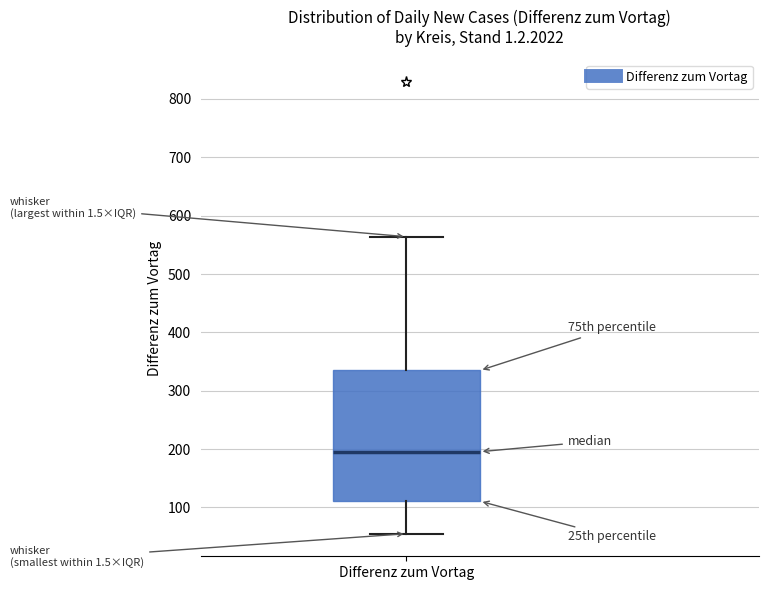

Transcribe this box plot: give where the median line is, the range the box spans, and where the two whiskers end, as read against the y-axis. The values are not printed on the chart, so give them approximately, as read against the axis.

median 200, box 110 to 330, whiskers 60 to 560